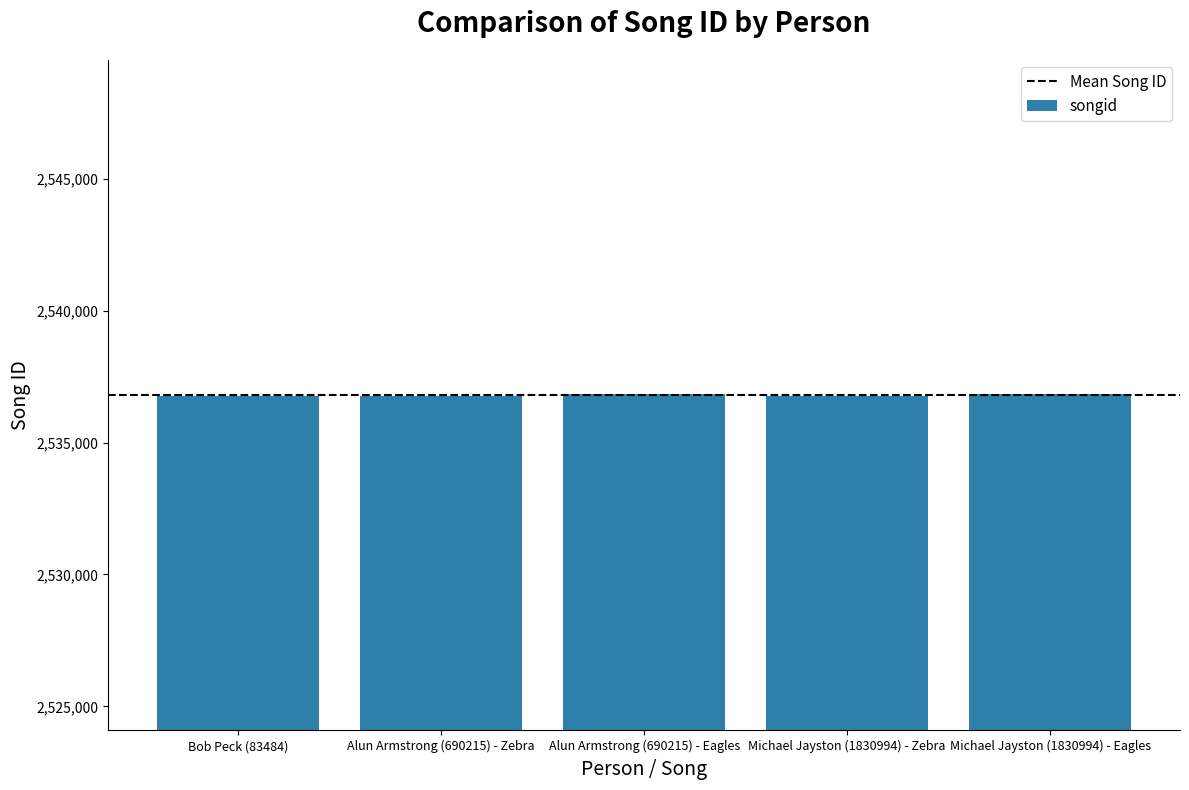

How many values are below 2536776?

1